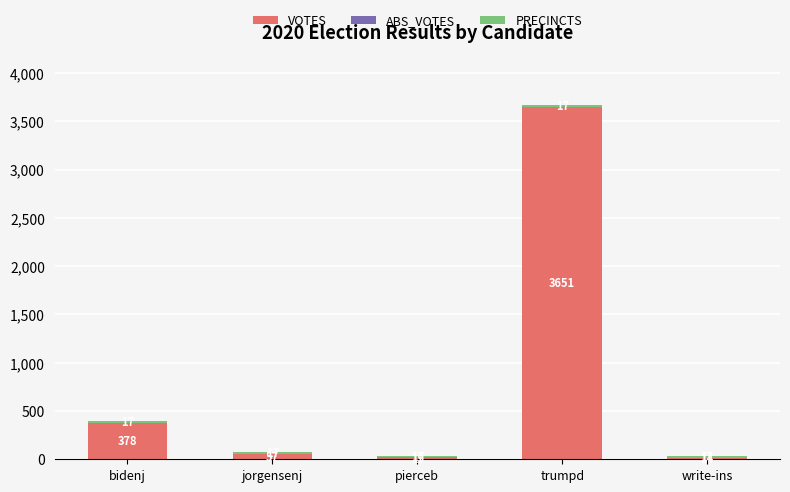

At which category is the sum across all series the highest?

trumpd